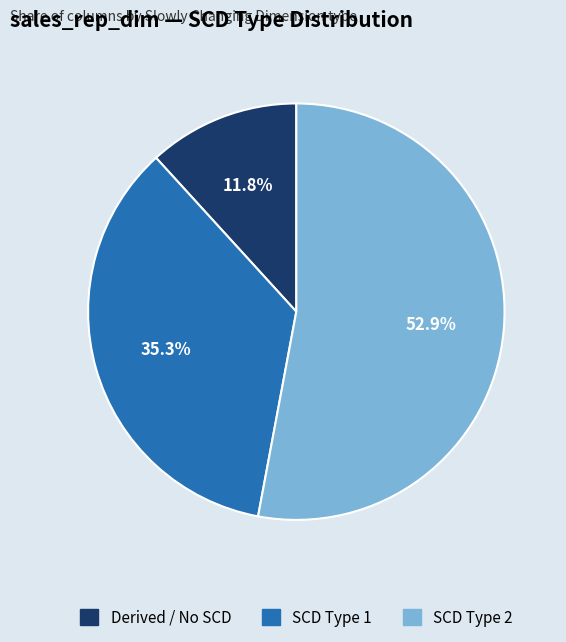

How many segments does this pie chart have?

3